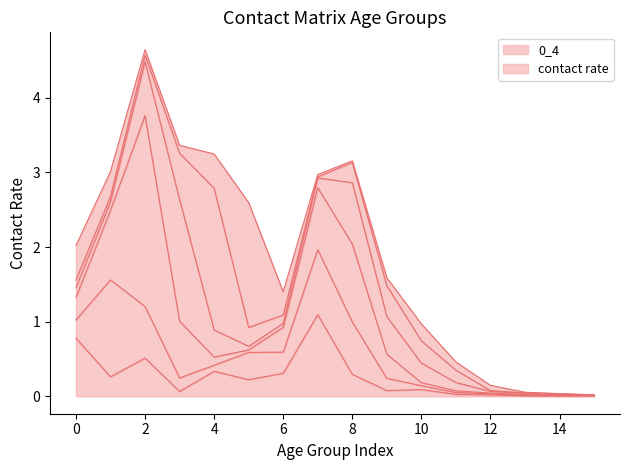

What is the maximum value for 0_4?

1.1